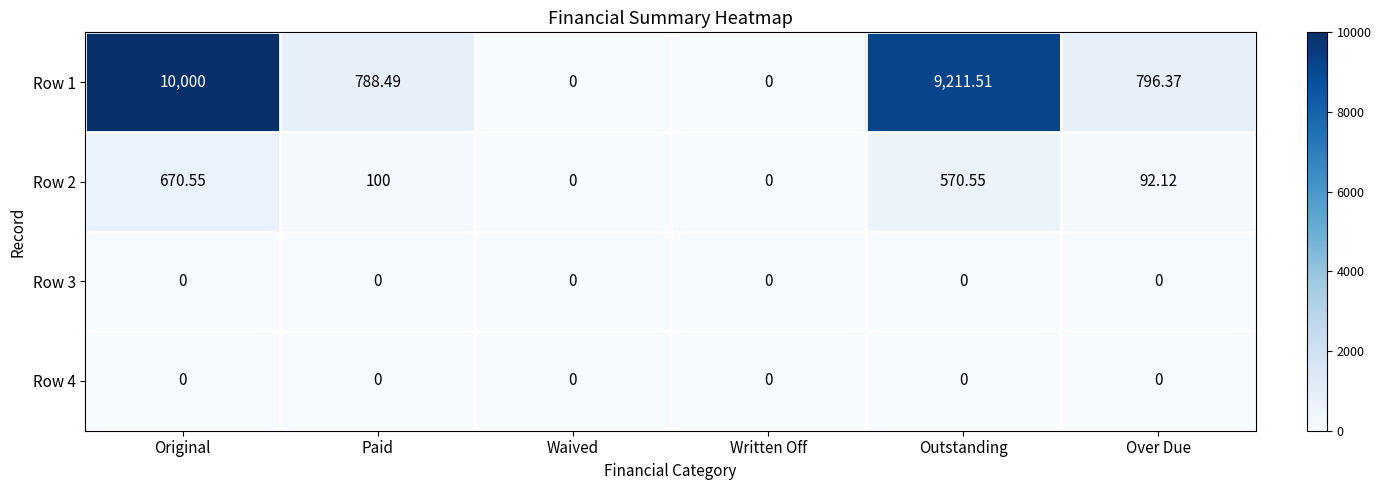

Which category has the highest value in the Row 1 series?

Original